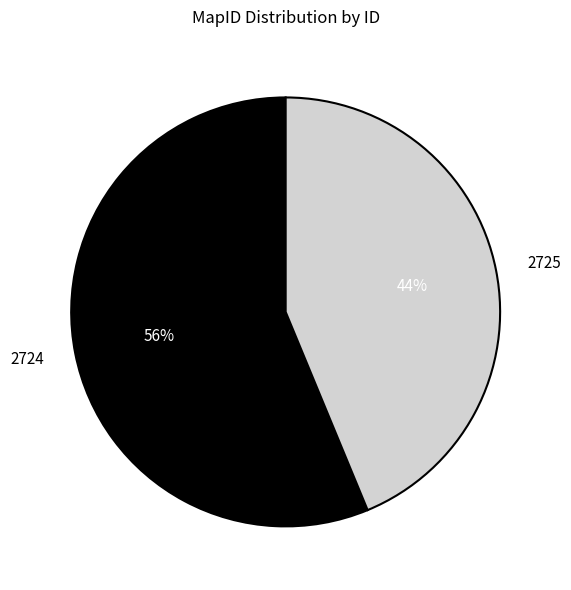

Does 2724 account for over 50% of the chart?

Yes